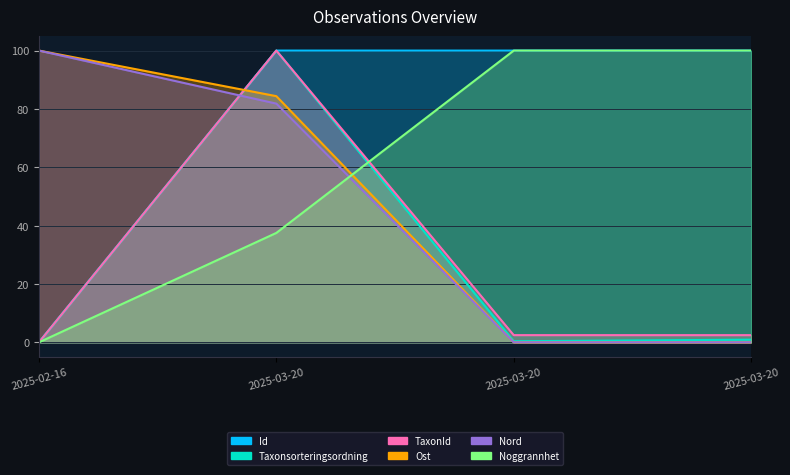

What is the average value of the Id series?

75.0